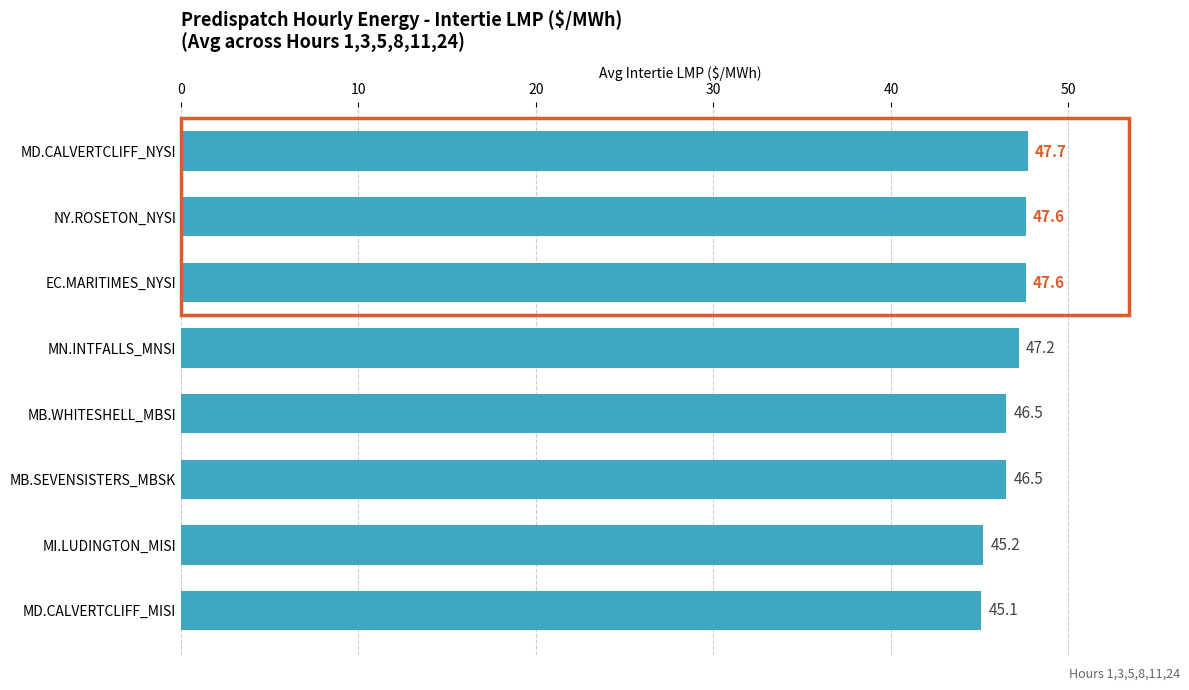

At which category does the chart reach its minimum across all series?

MD.CALVERTCLIFF_MISI